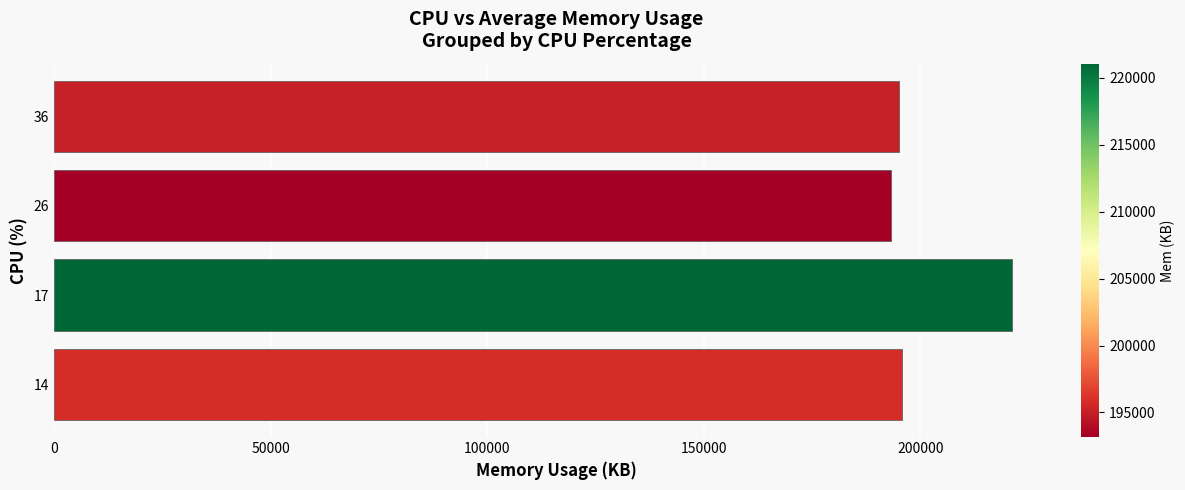

What is the minimum value shown in the chart?

193160.8